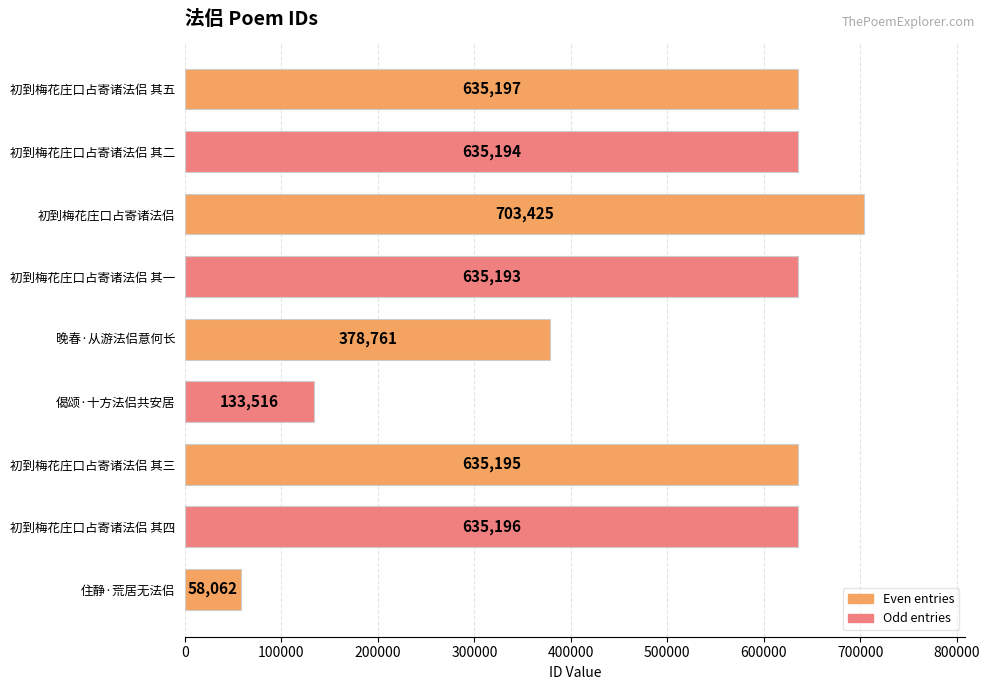

Reading bottom to top, list all the values displayed in this chart.

58062	635196	635195	133516	378761	635193	703425	635194	635197